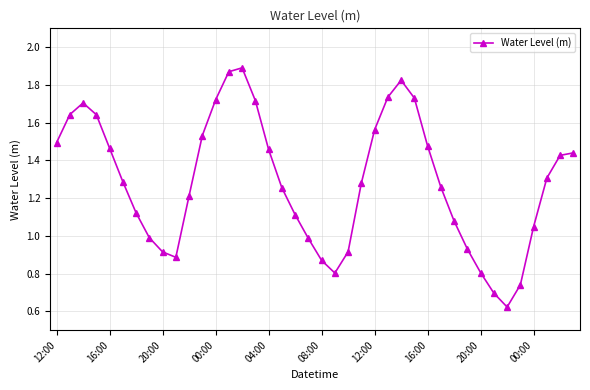

True or false: there are more than 0 points higher than both neighbors.

True